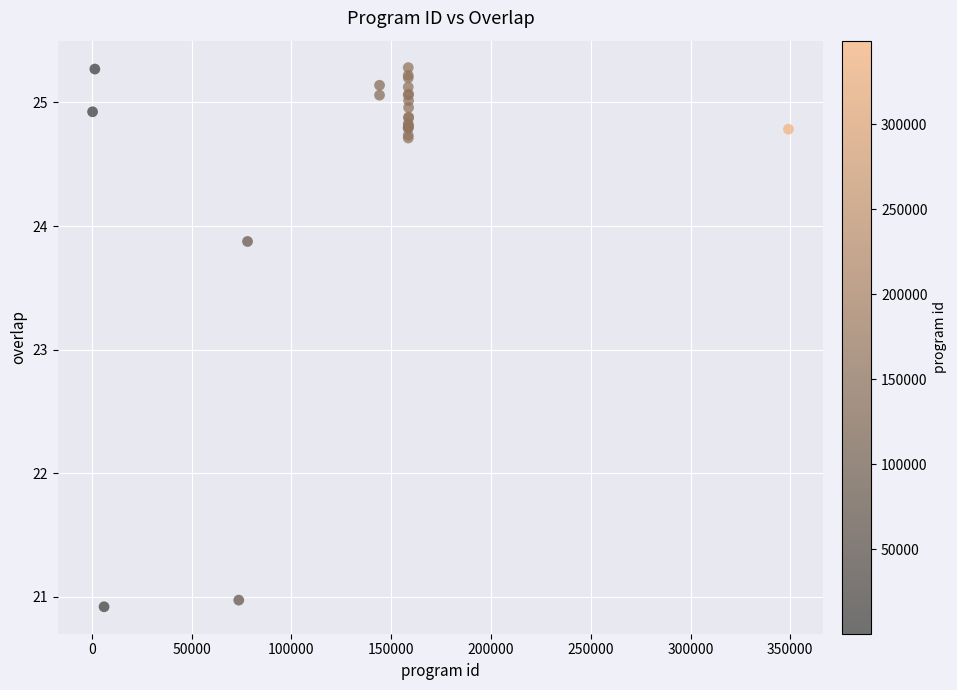

What Y value in the scatter plot is closest to 23?

23.9